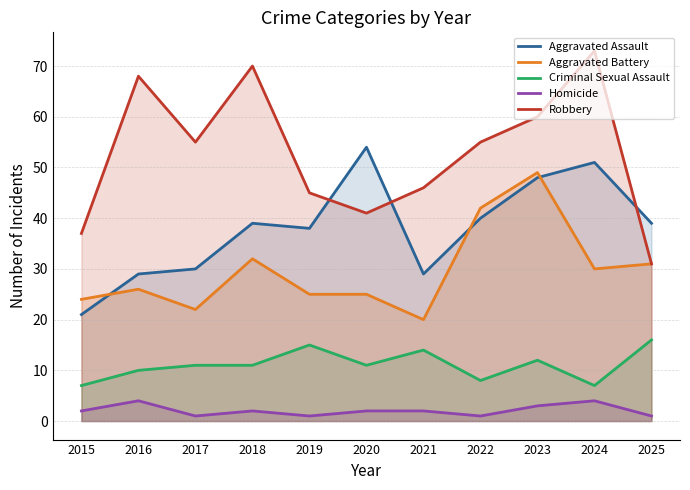

Reading right to left, transcribe all the data shown in this chart.

Aggravated Assault: 2025=39	2024=51	2023=48	2022=40	2021=29	2020=54	2019=38	2018=39	2017=30	2016=29	2015=21
Aggravated Battery: 2025=31	2024=30	2023=49	2022=42	2021=20	2020=25	2019=25	2018=32	2017=22	2016=26	2015=24
Criminal Sexual Assault: 2025=16	2024=7	2023=12	2022=8	2021=14	2020=11	2019=15	2018=11	2017=11	2016=10	2015=7
Homicide: 2025=1	2024=4	2023=3	2022=1	2021=2	2020=2	2019=1	2018=2	2017=1	2016=4	2015=2
Robbery: 2025=31	2024=73	2023=60	2022=55	2021=46	2020=41	2019=45	2018=70	2017=55	2016=68	2015=37